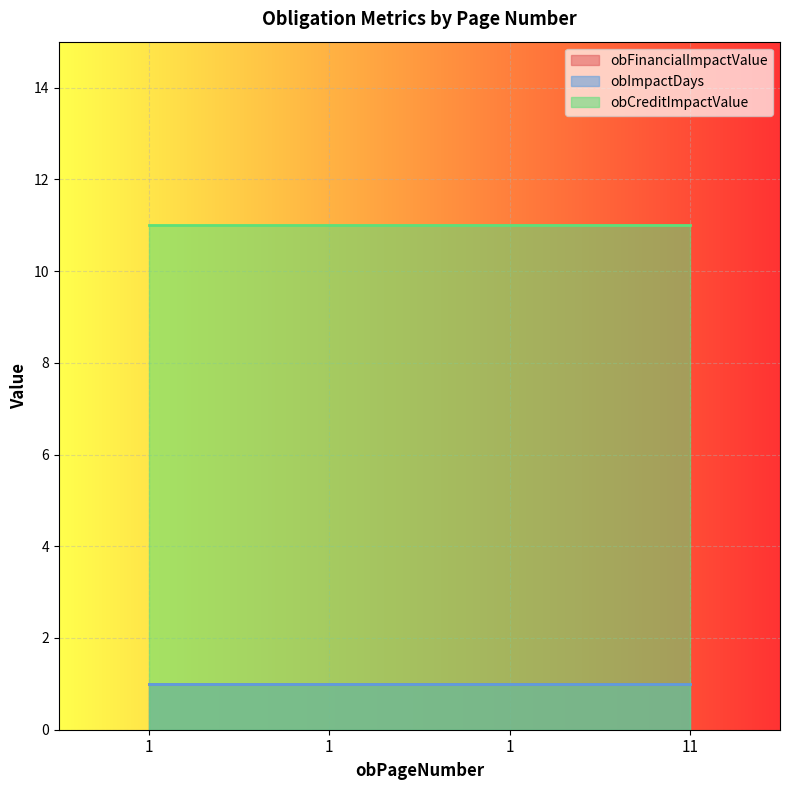

Rank the series at 1 from lowest to highest value.

obFinancialImpactValue, obImpactDays, obCreditImpactValue